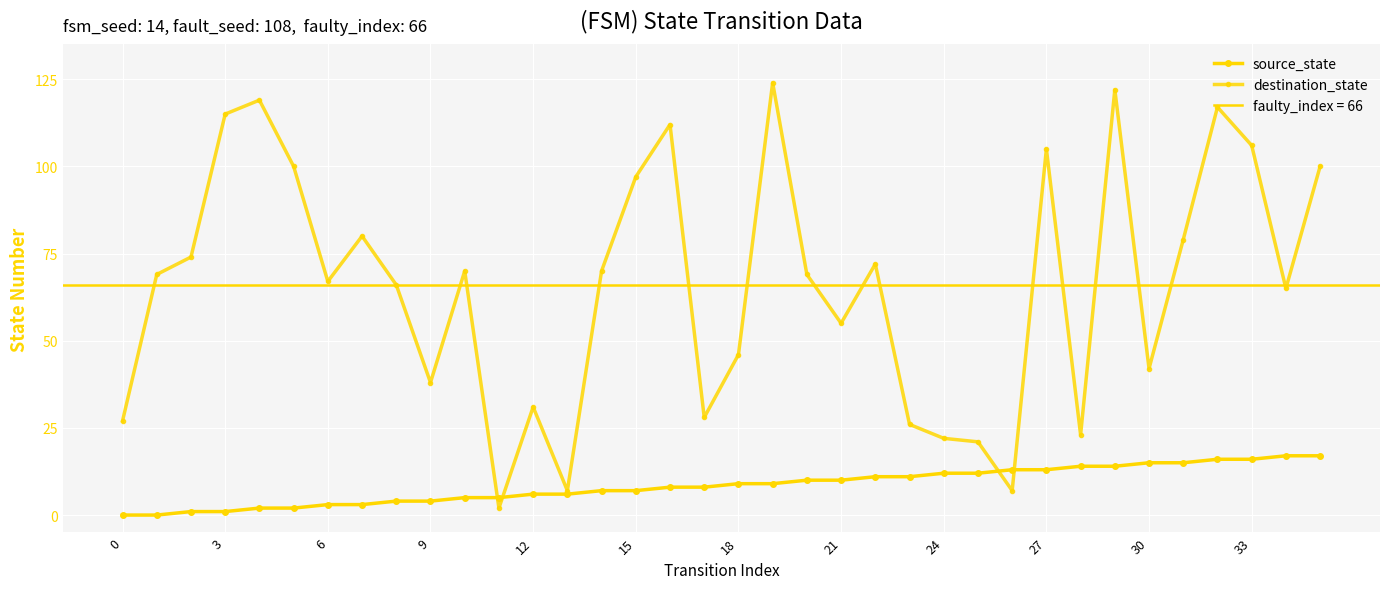

What is the difference between the second highest and second lowest values in the destination_state series?

115